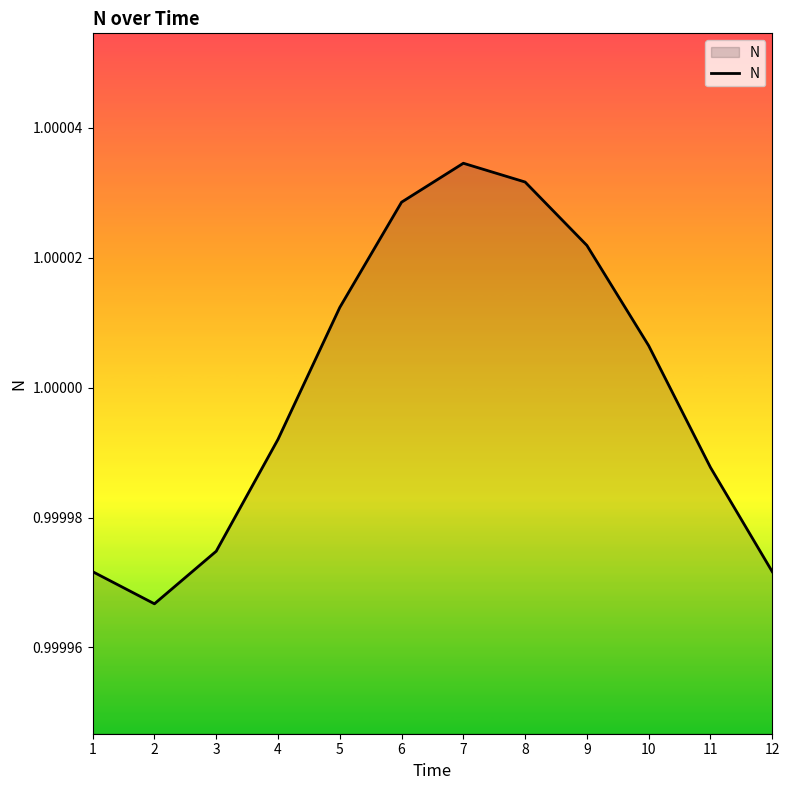

The value at 6 is 0.6. True or false?

False